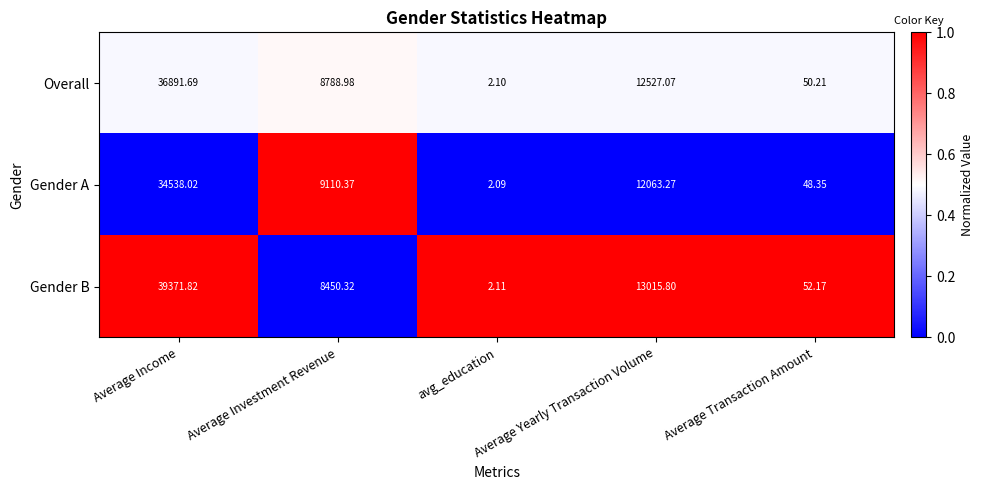

Count the number of categories in the chart.

5